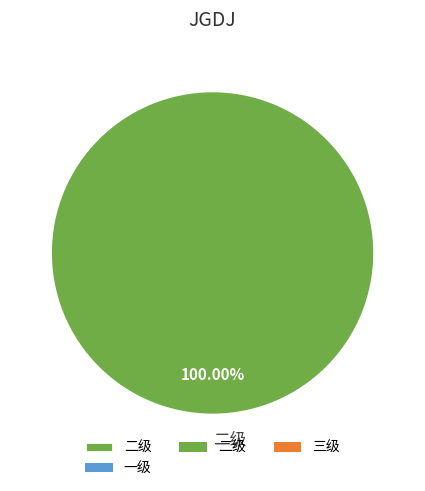

Rank the categories by value from highest to lowest.

二级